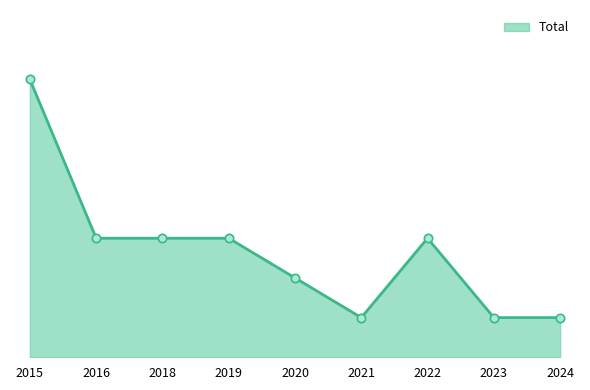

Between 2019 and 2020, which is larger?

2019